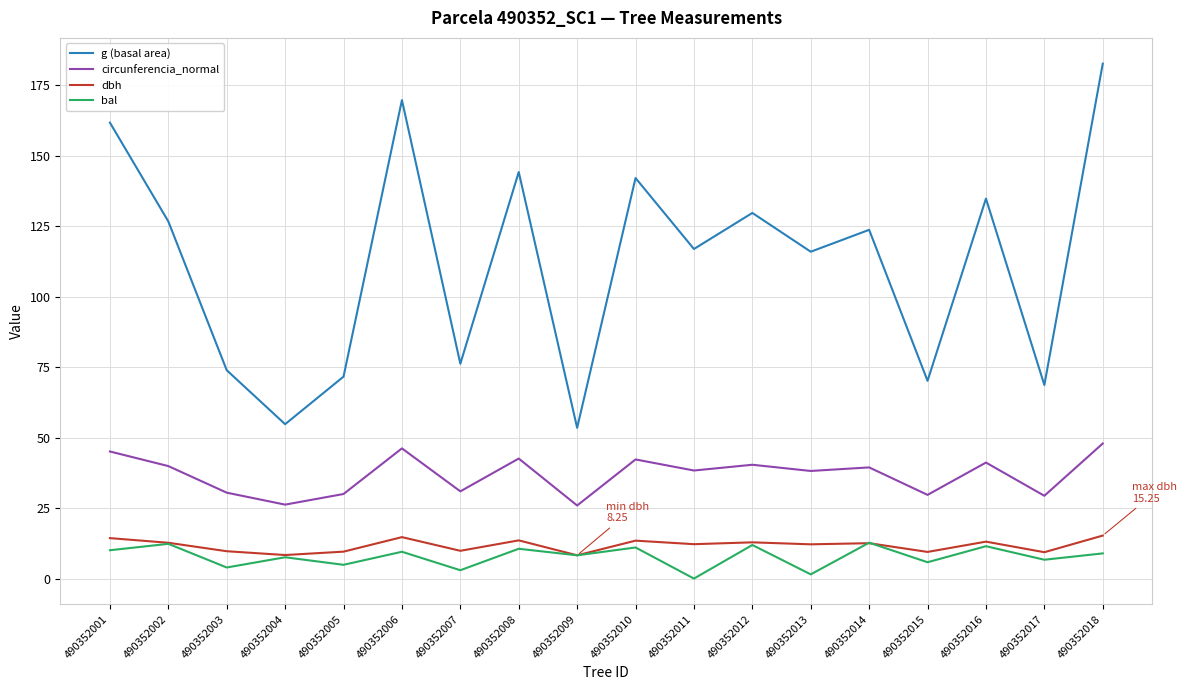

True or false: g (basal area) and bal intersect in this chart.

False